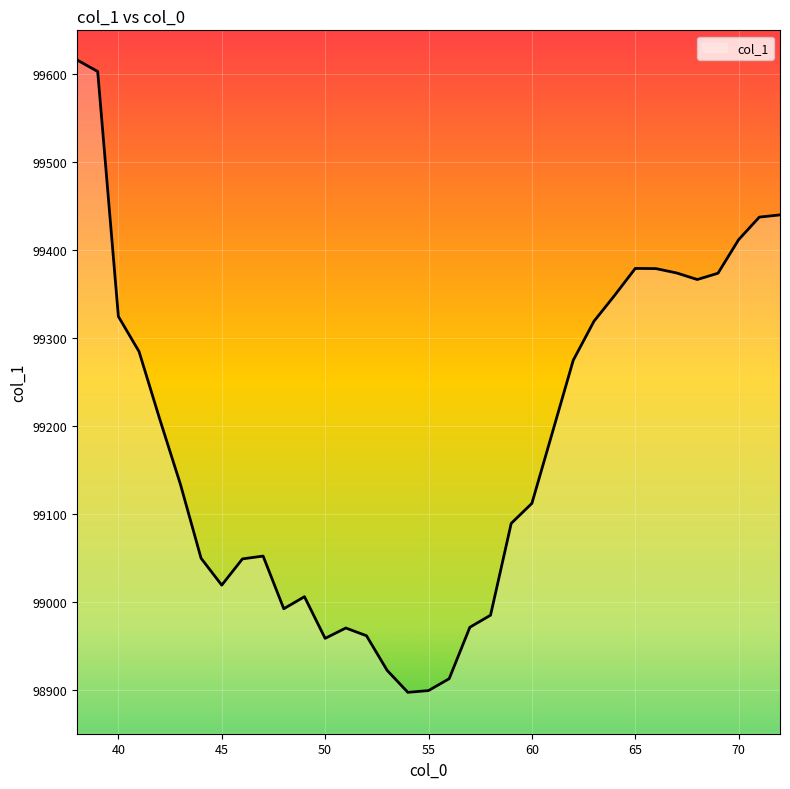

What is the smallest value displayed?

98897.1